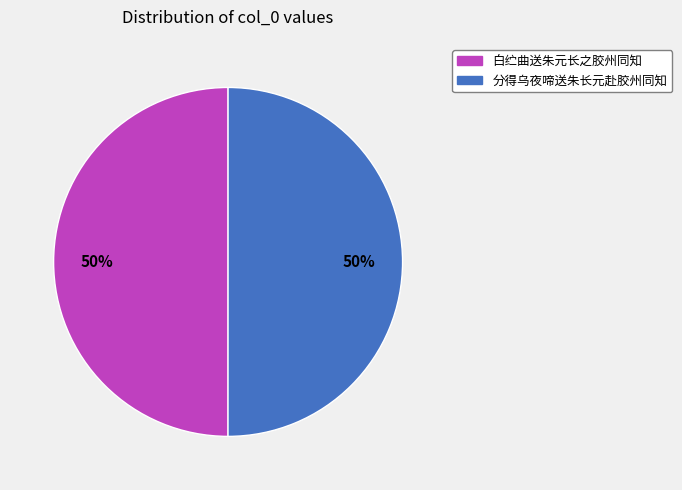

True or false: 分得乌夜啼送朱长元赴胶州同知 accounts for 50% of the total.

True